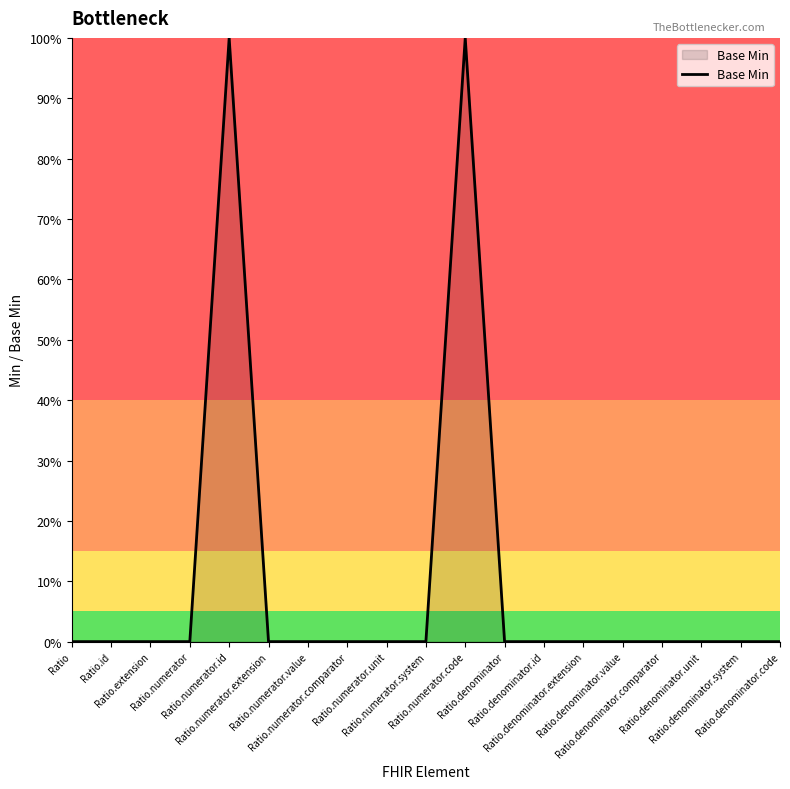

Reading left to right, transcribe all the data shown in this chart.

0	0	0	0	100	0	0	0	0	0	100	0	0	0	0	0	0	0	0